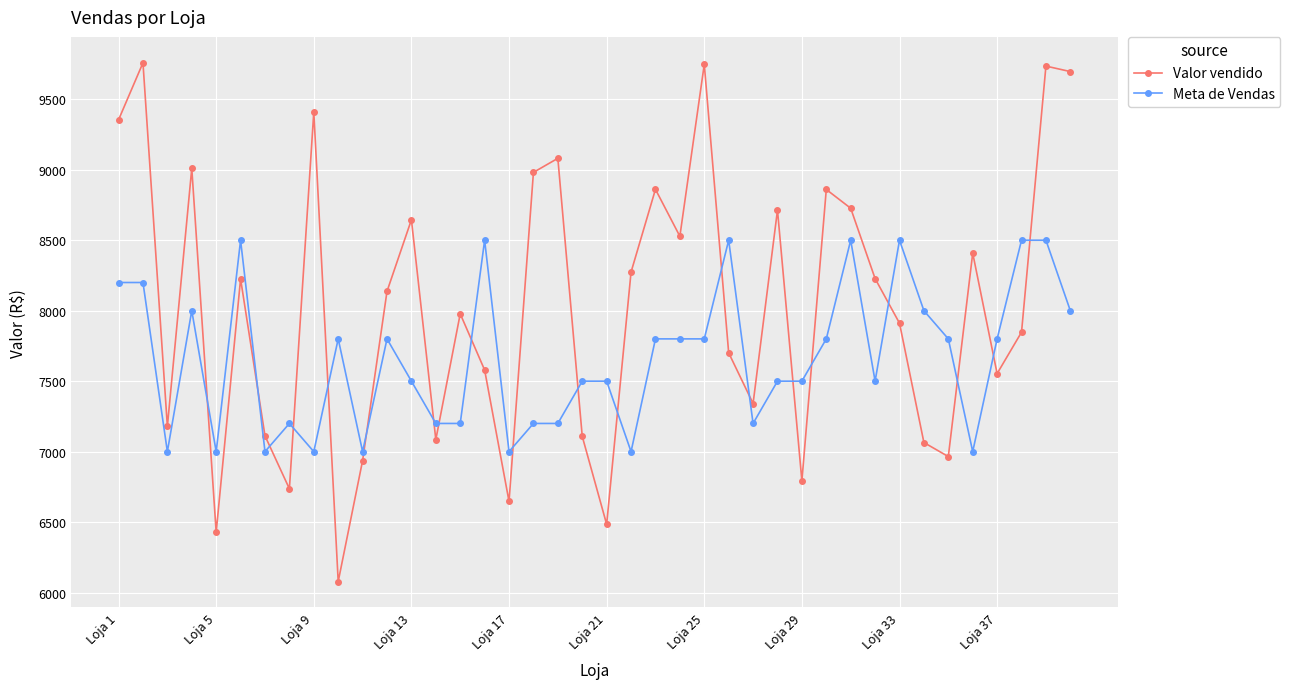

At how many categories does at least one series exceed 6171?

40